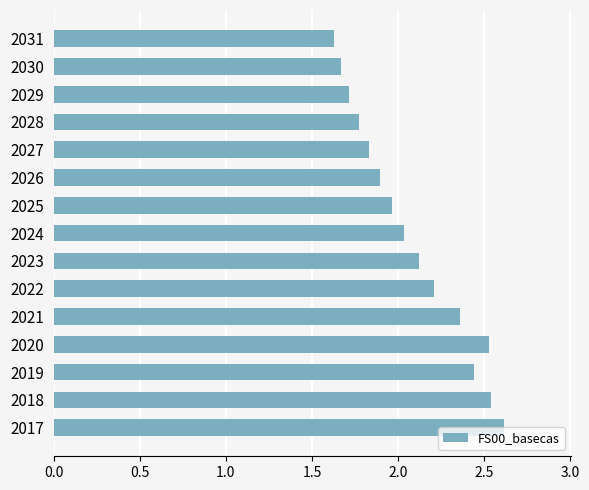

What is the sum of the values at 2030 and 2019?

4.1